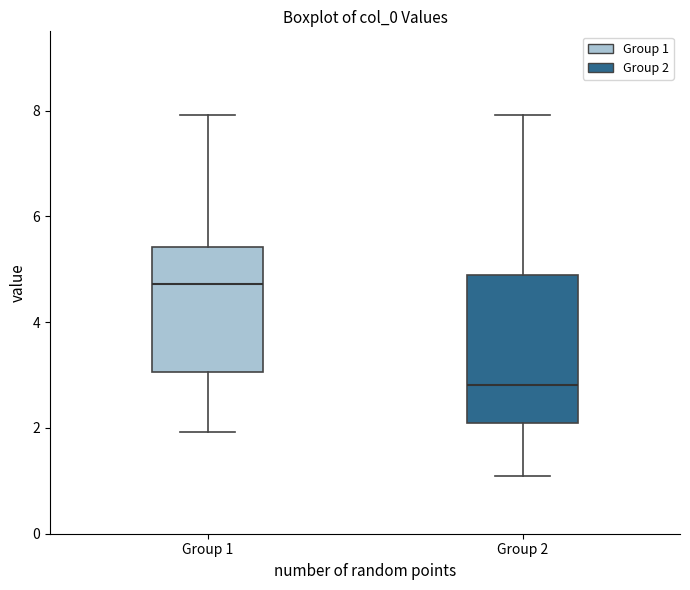

Which box is the tallest, from its lower edge to its upper edge?

Group 2